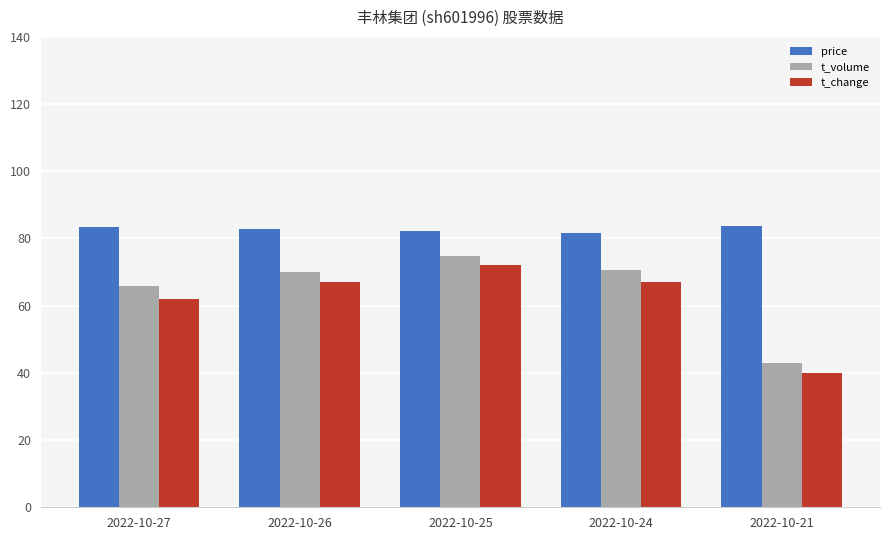

What is the lowest value of the t_volume series?

42.8